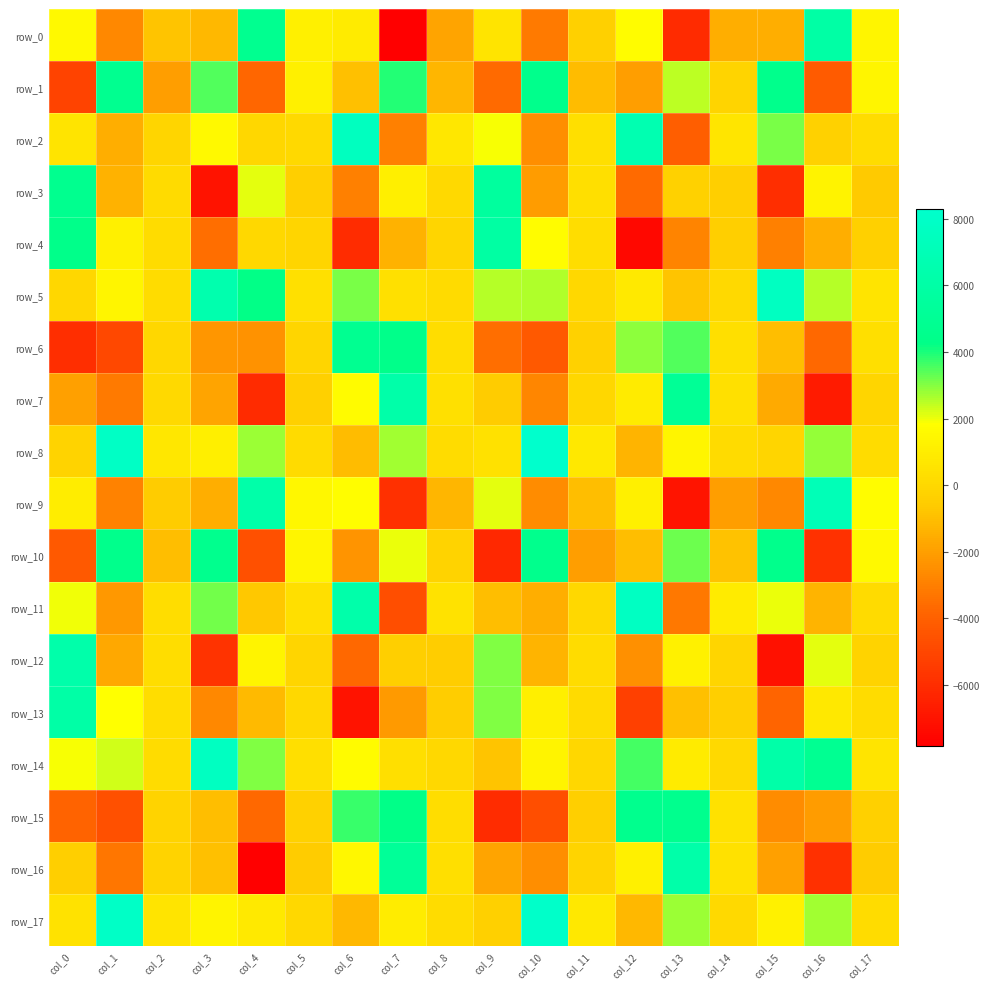

What is the difference between the row_9 values at col_12 and col_3?

2648.0